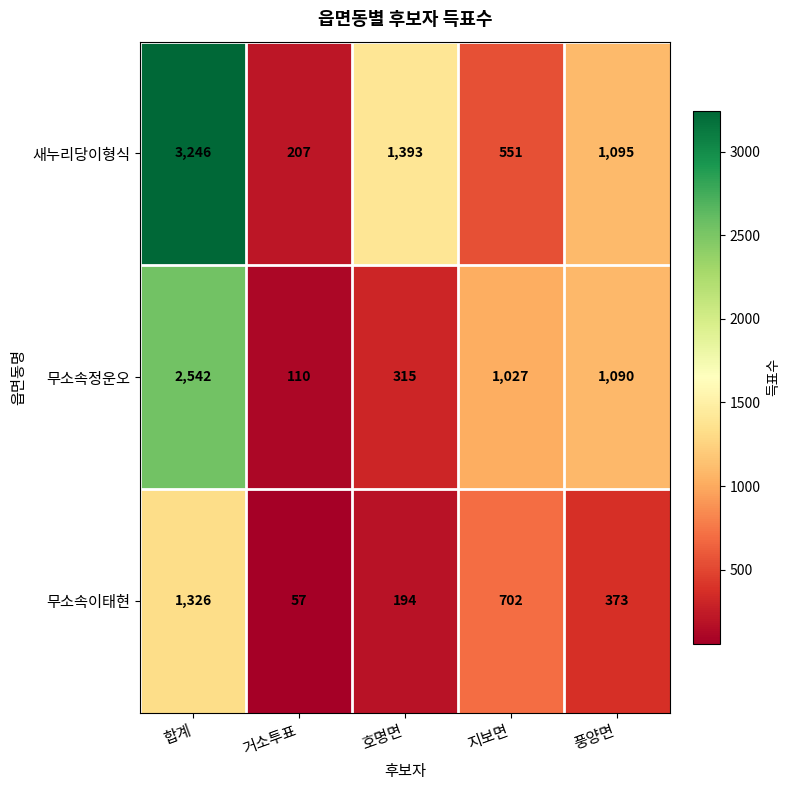

At which label is 새누리당이형식 closest to 1726?

호명면